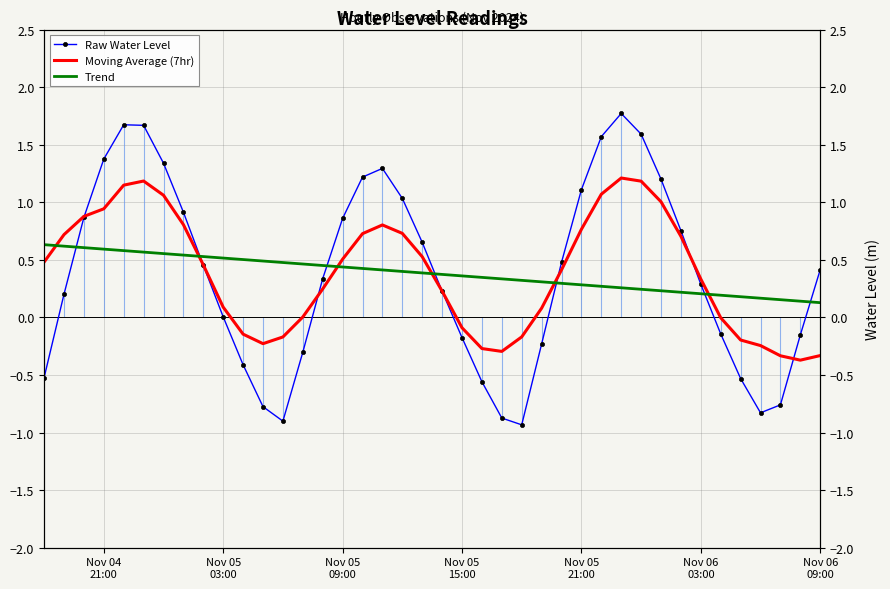

How many series are shown in this chart?

3